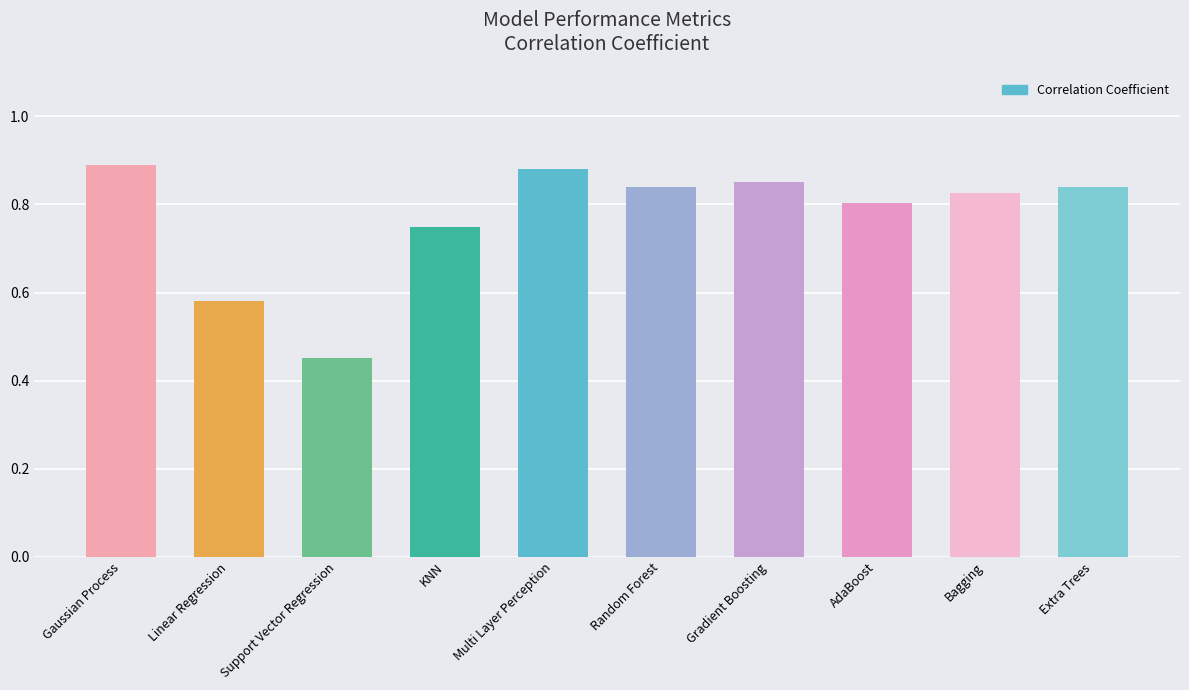

At which label is the value closest to 0?

Support Vector Regression